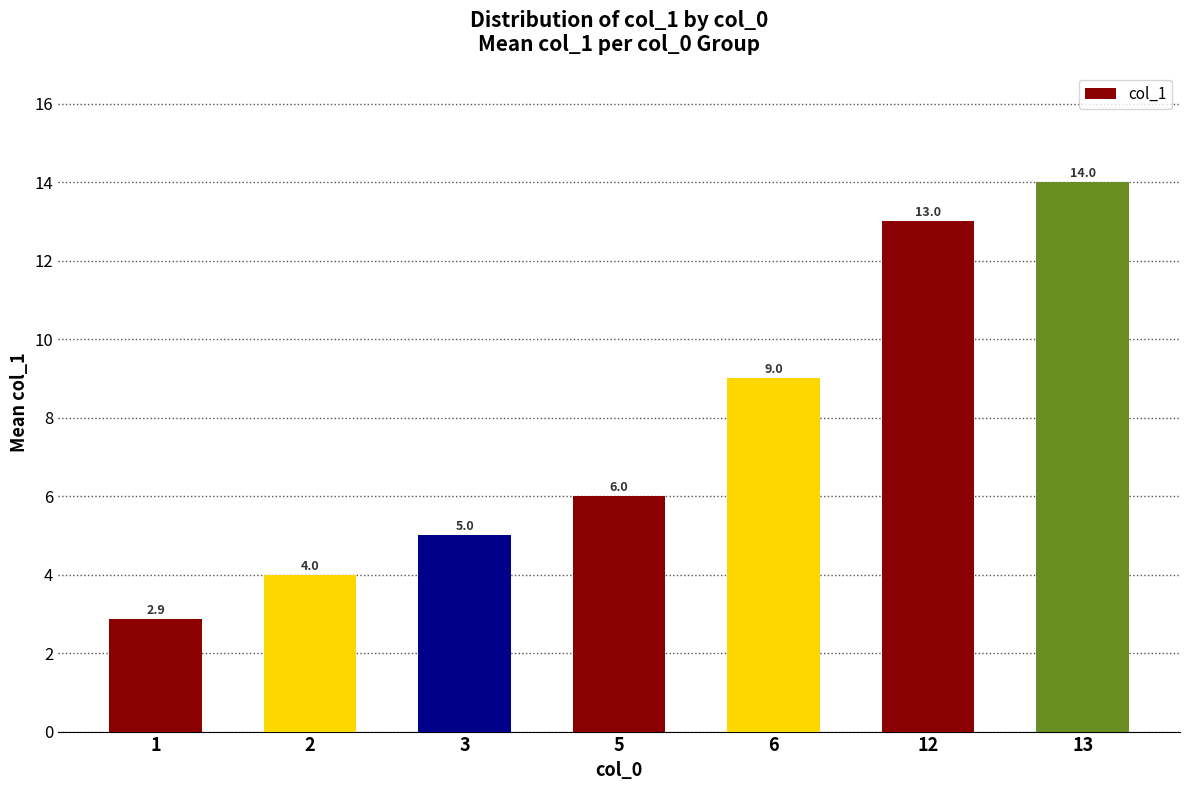

What is the value of the 7th bar from the left?

14.0